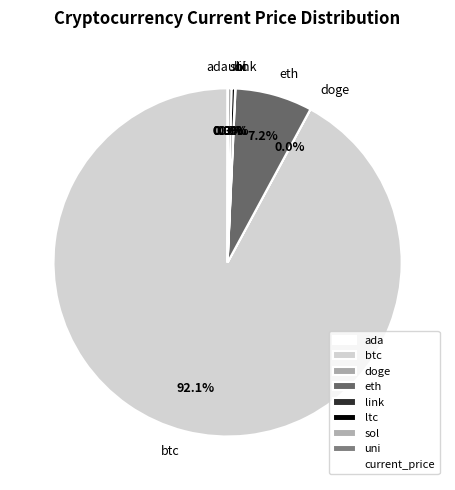

To the nearest percent, what is the difference between the largest and smallest slice percentages?

92%